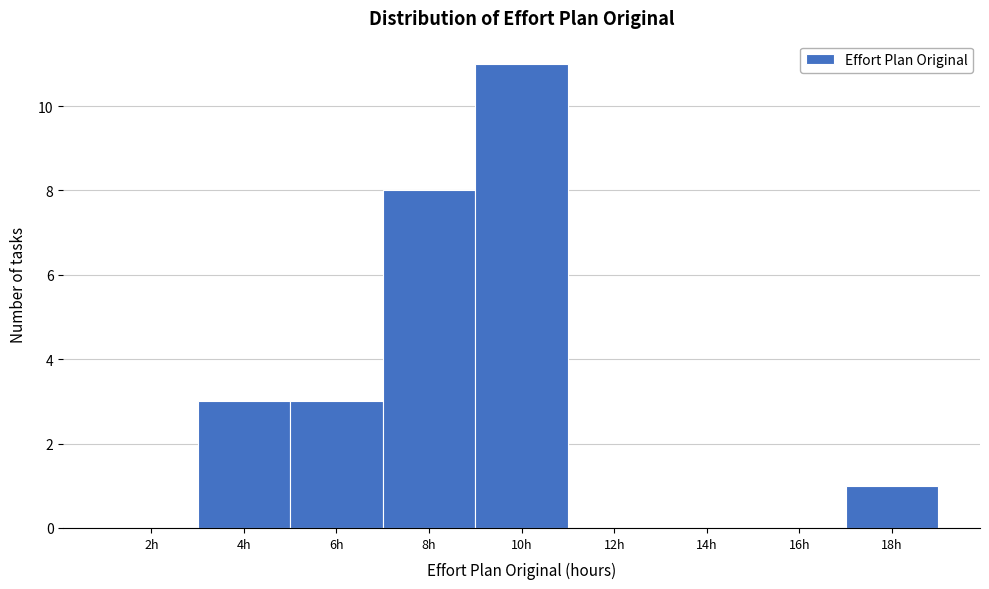

Reading right to left, what are all the values shown in this chart?

18h=1	16h=0	14h=0	12h=0	10h=11	8h=8	6h=3	4h=3	2h=0